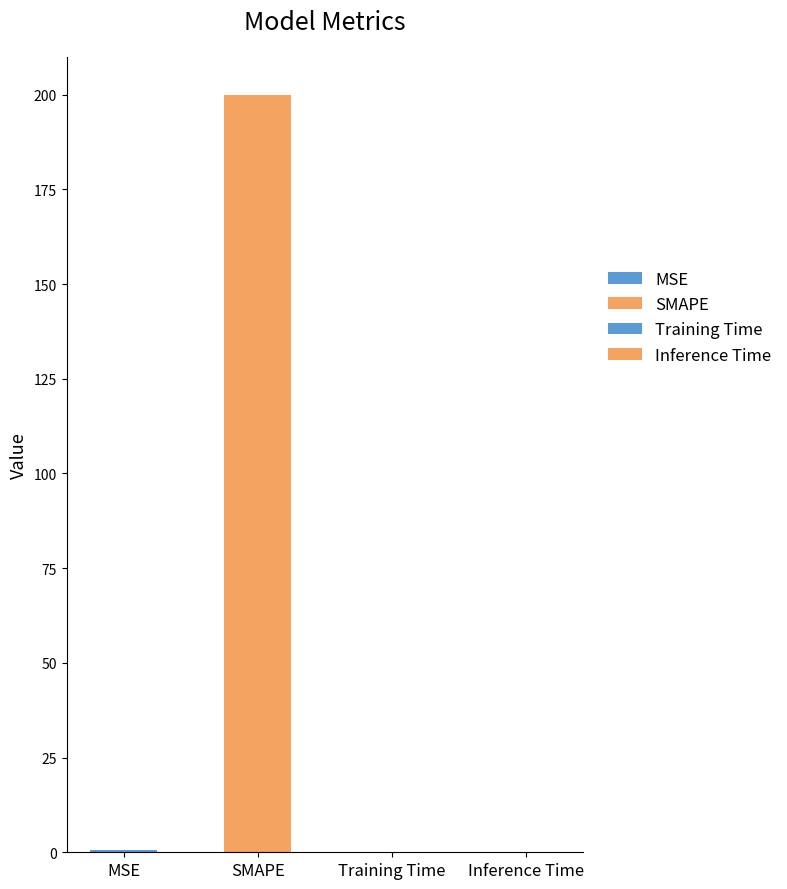

The chart shows a value of 308.8 at SMAPE. True or false?

False